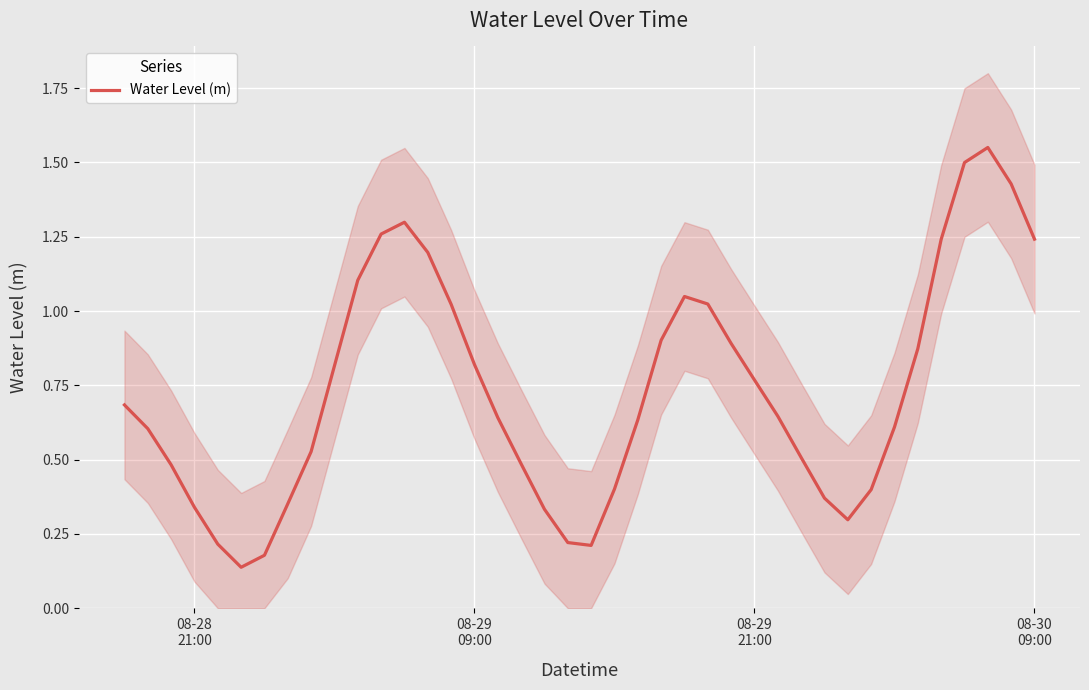

How many interior local peaks (higher than both neighbors) does the data have?

3